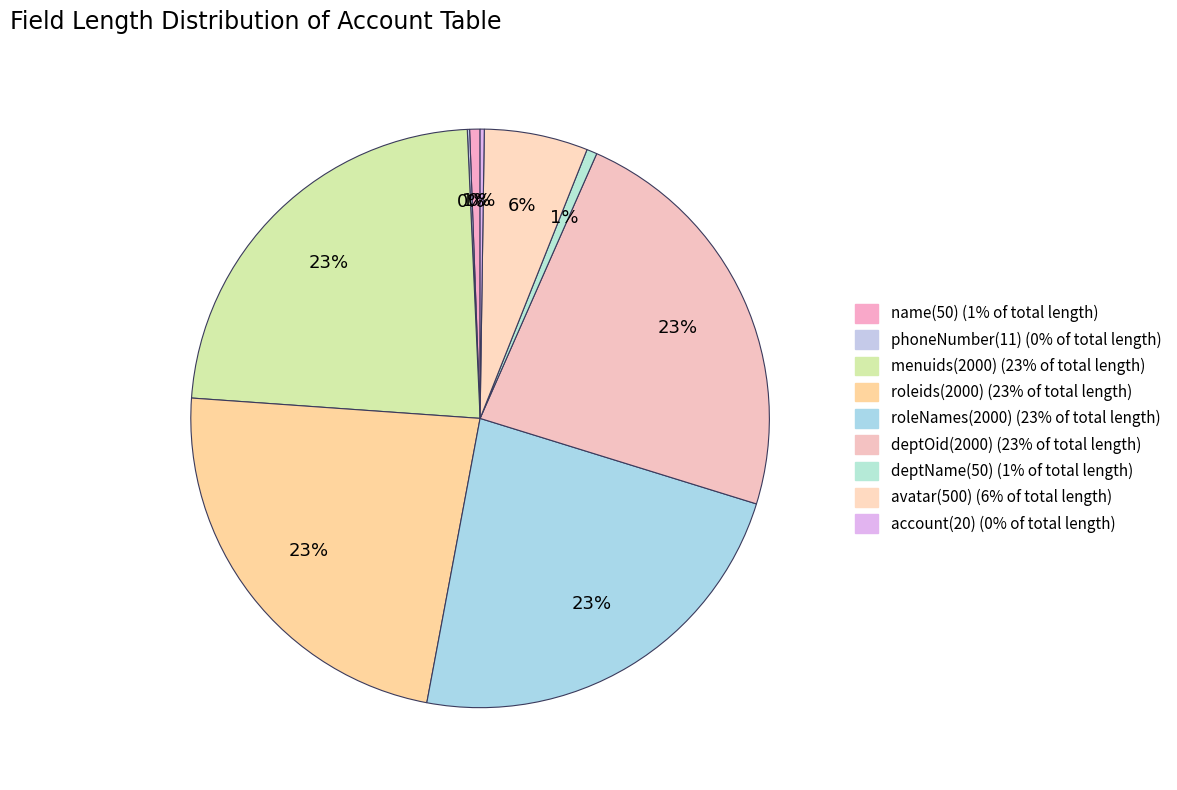

To the nearest percent, what percentage of the pie is deptOid(2000)?

23%